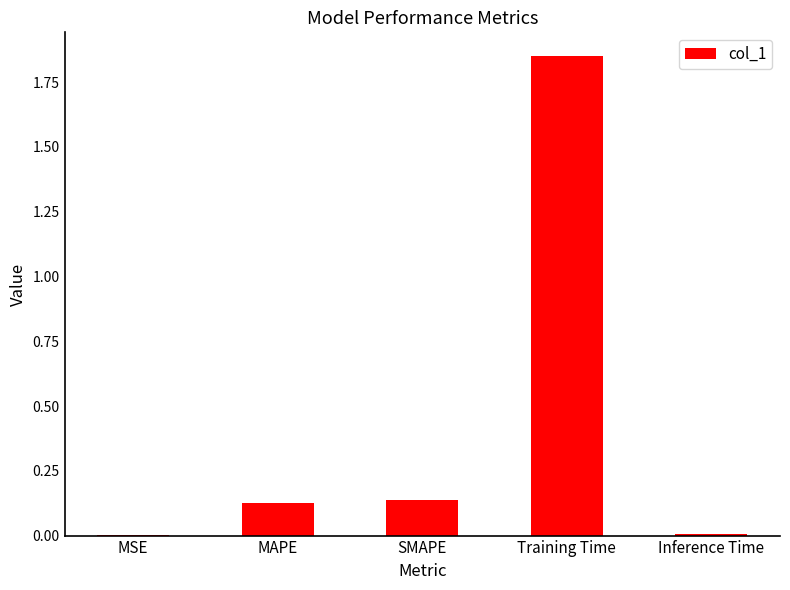

What is the sum of all values?

2.1